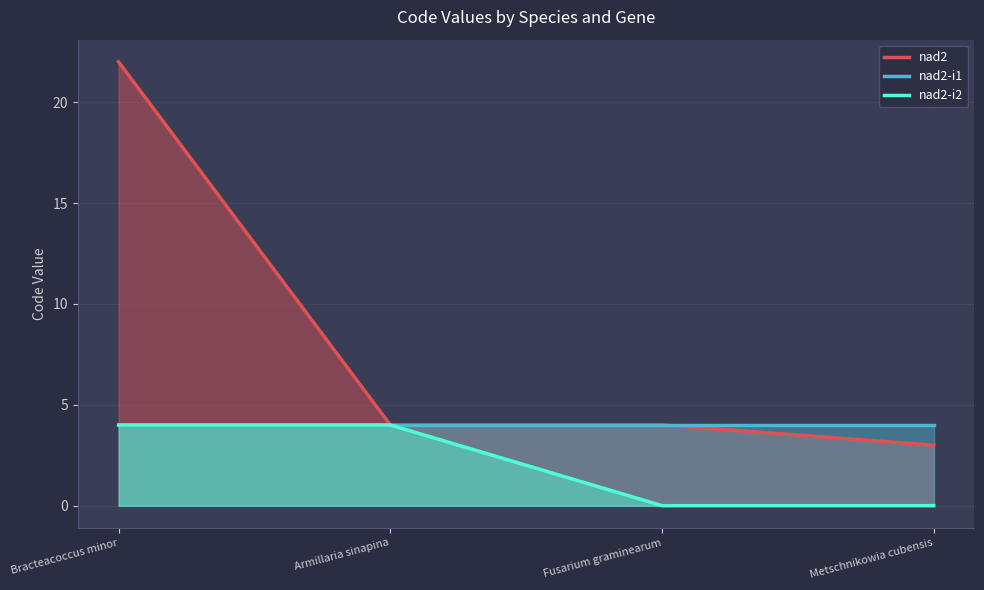

Between Armillaria sinapina and Metschnikowia cubensis, which is larger?

Armillaria sinapina